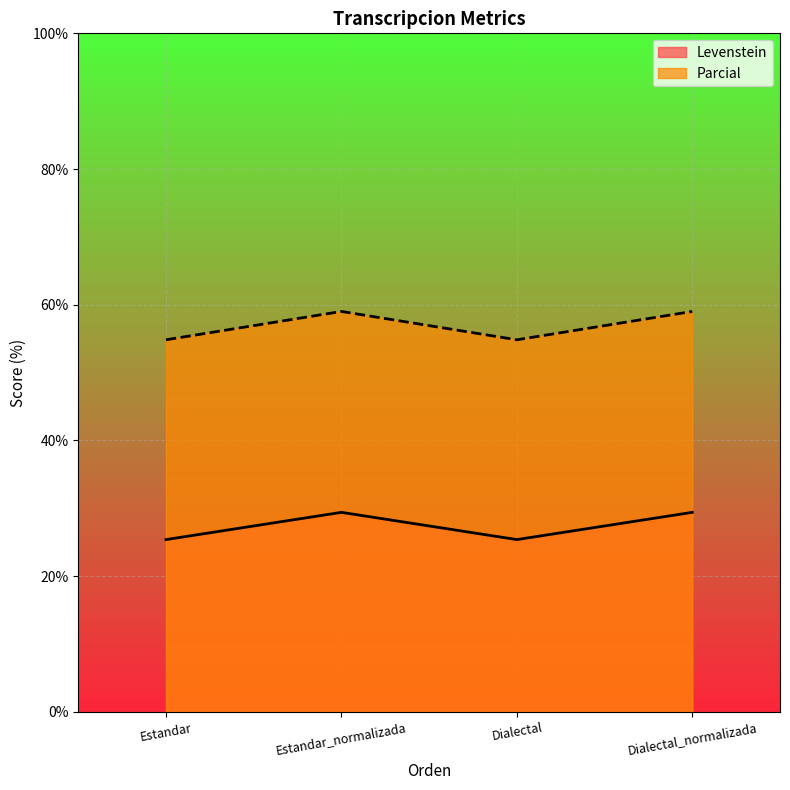

True or false: Levenstein and Parcial intersect in this chart.

False